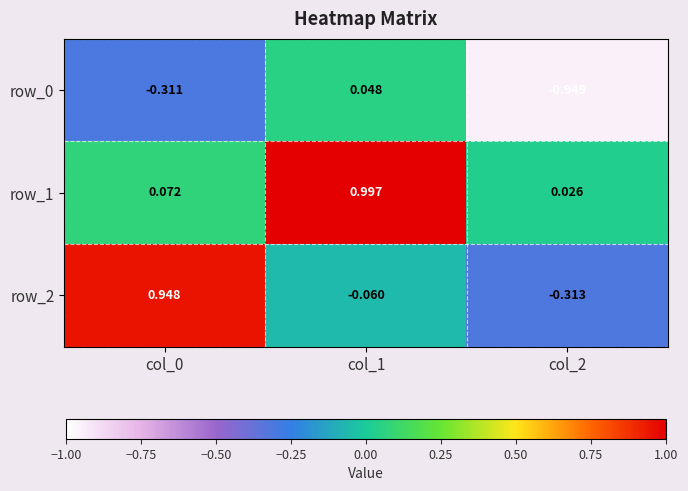

What is the sum of all row_0 values?

-1.2